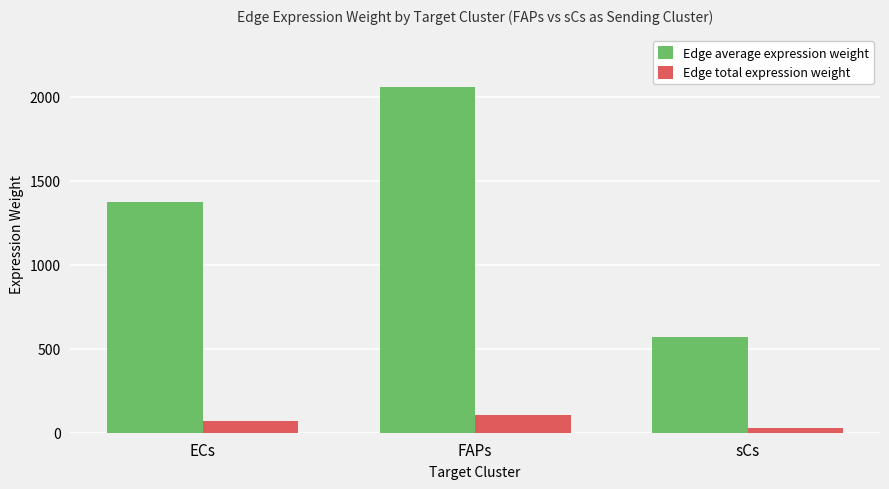

What is the label of the 1st bar from the right?

sCs